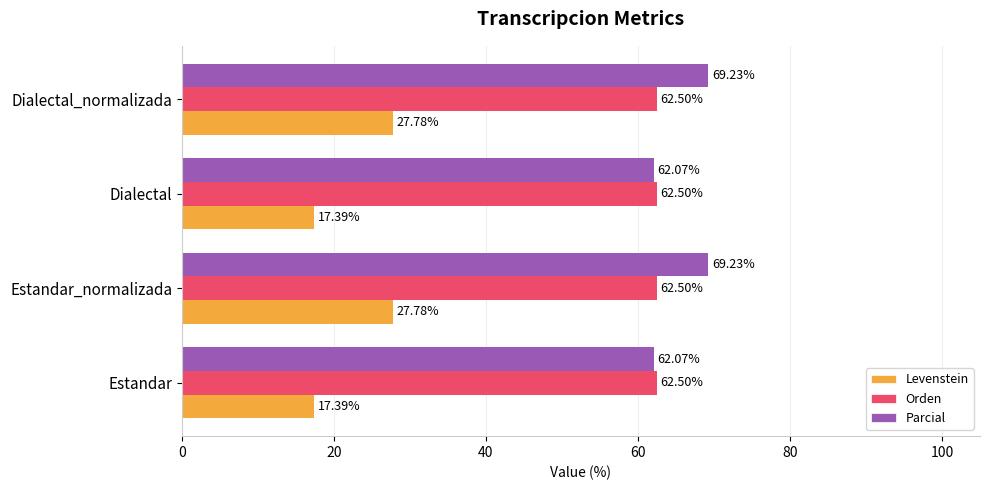

Which series has the widest spread of values?

Levenstein